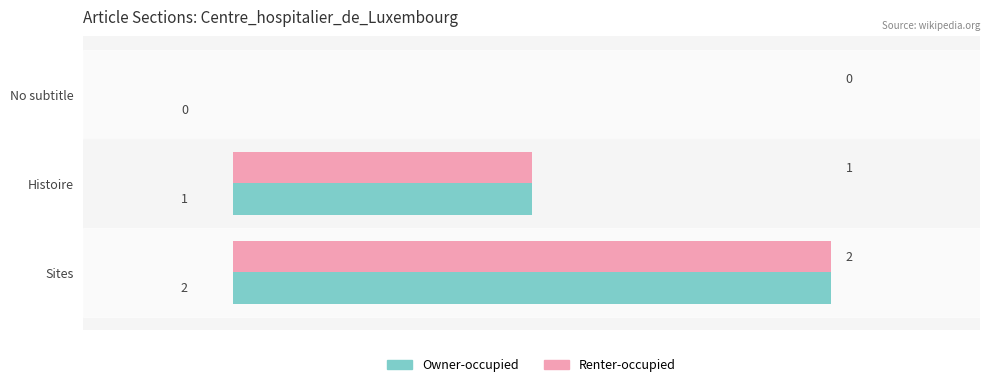

What is the average value of the Owner-occupied series?

1